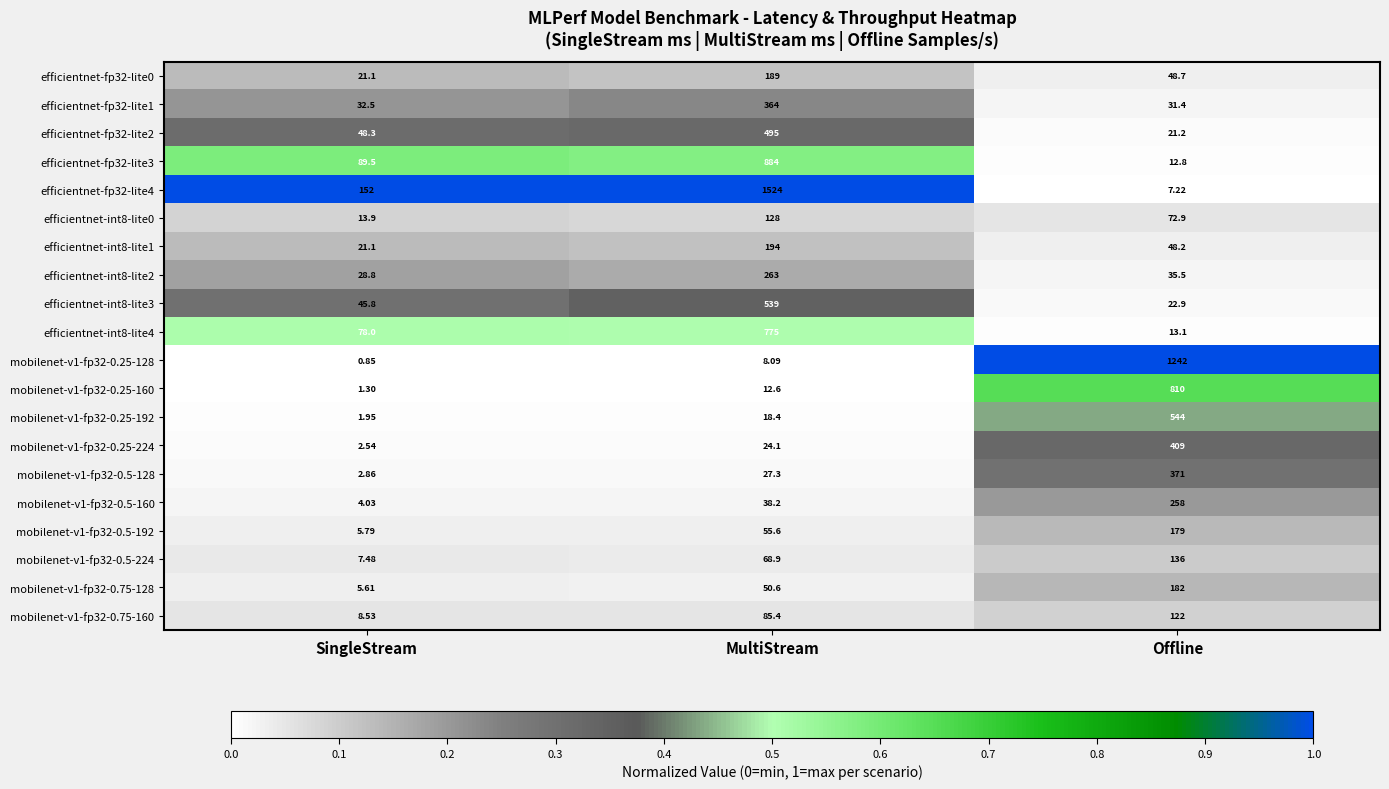

Between MultiStream and Offline, which series saw the biggest shift?

efficientnet-fp32-lite4